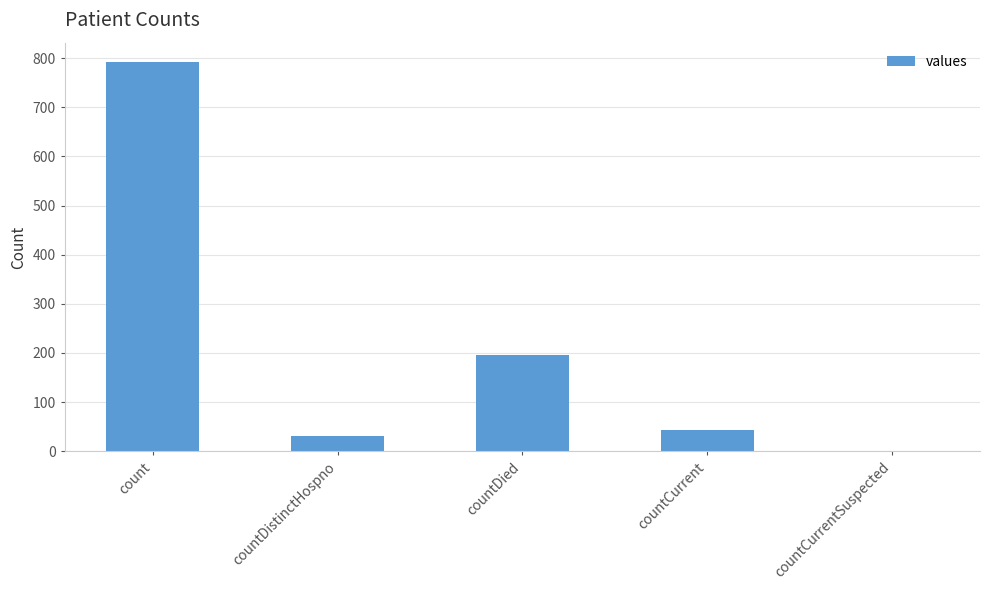

What is the ratio of the value at countDied to the value at count?

0.2